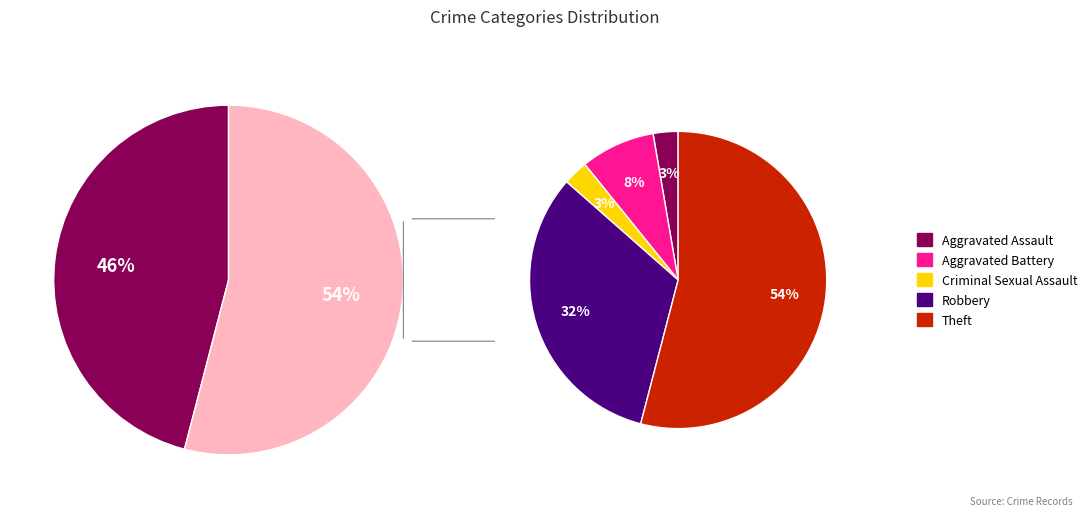

Is Aggravated Battery the majority of the pie?

No